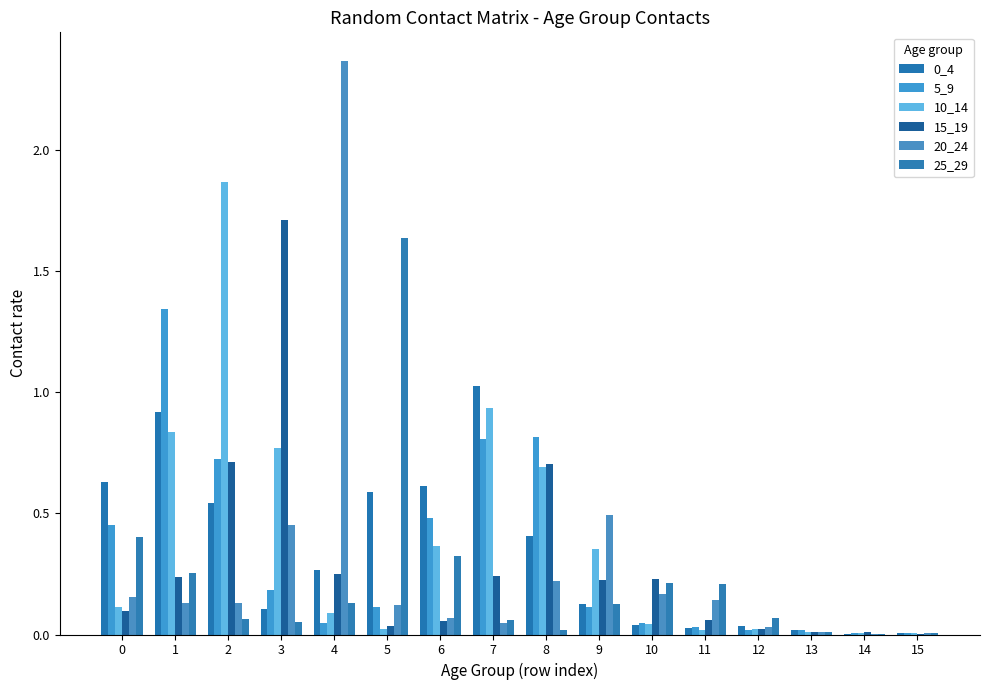

What is the average value of the 10_14 series?

0.4